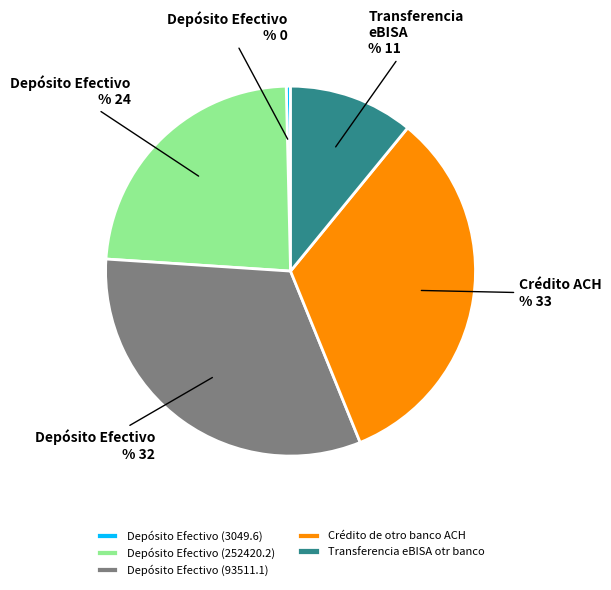

Which category has the smallest portion of the pie?

Depósito Efectivo (3049.6)